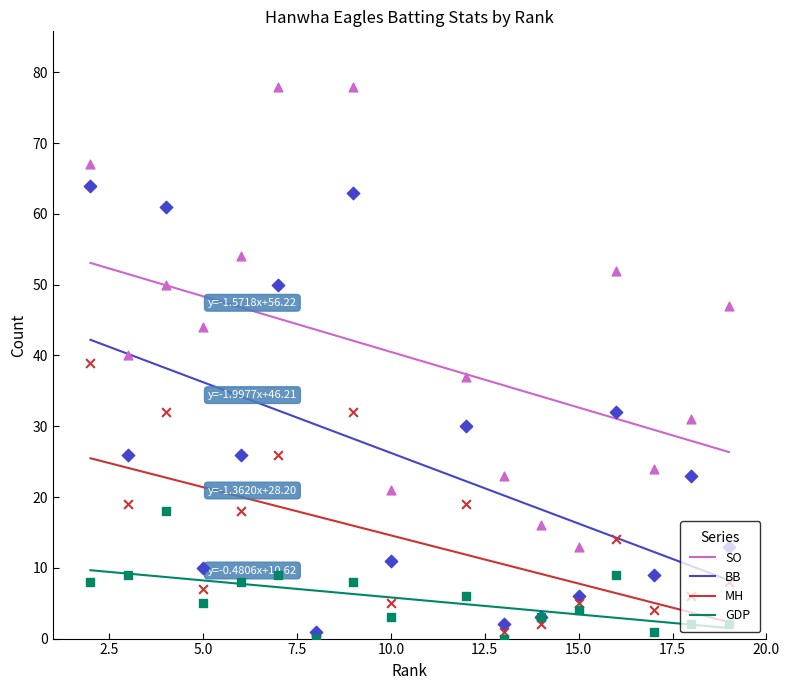

Which series has the largest total across all categories?

SO